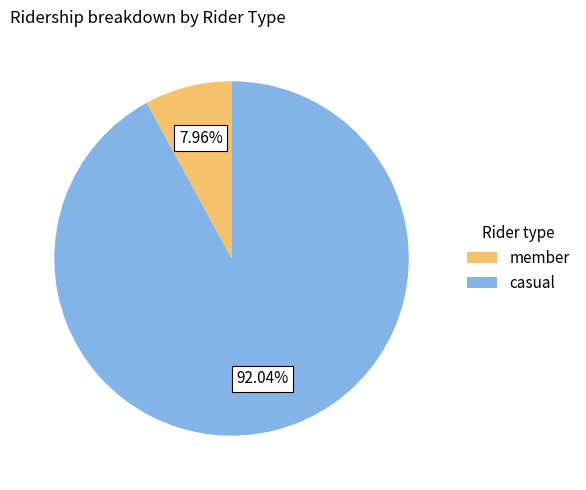

Rank the categories by value from highest to lowest.

casual, member